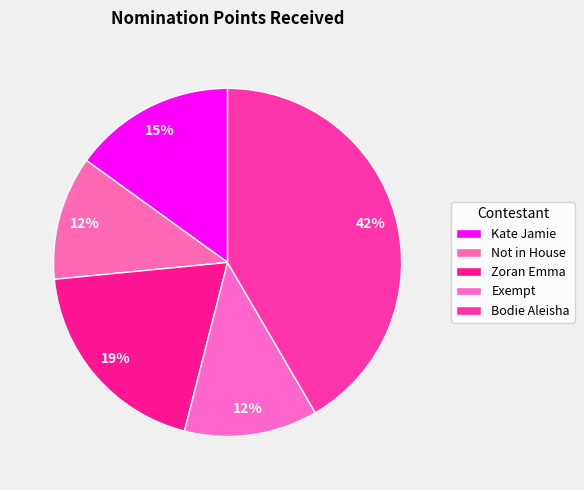

Between Exempt and Not in House, which is larger?

Exempt